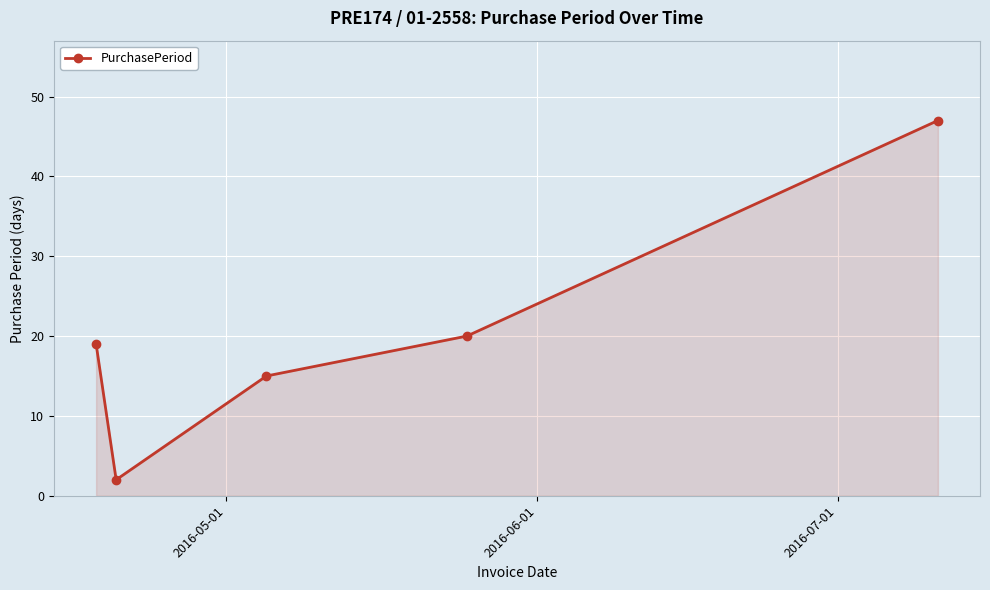

How many points are lower than both their immediate neighbors (excluding endpoints)?

1